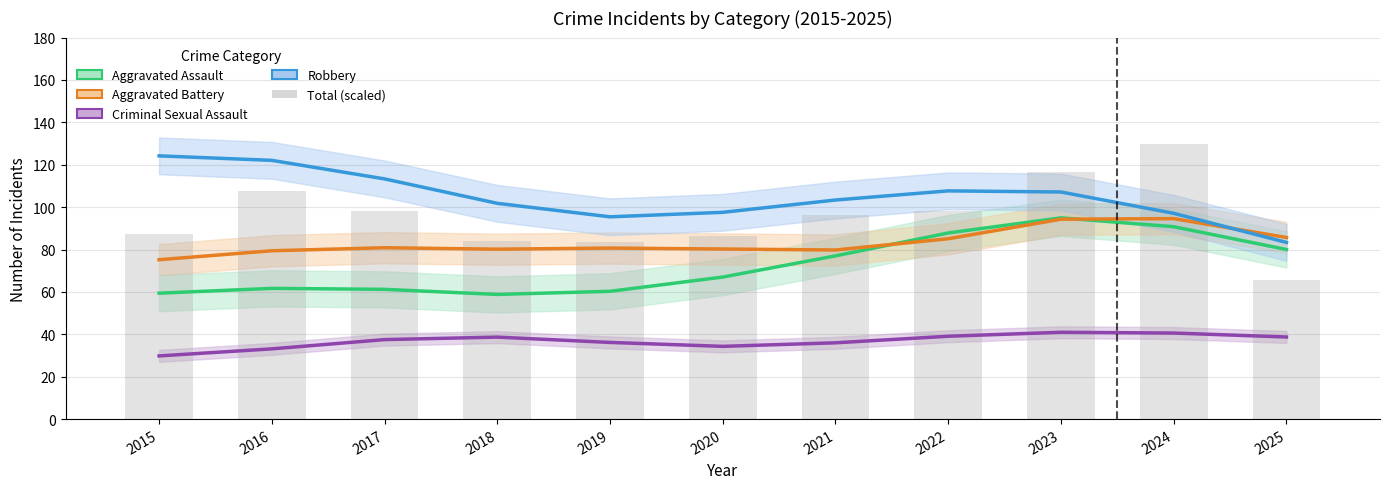

Which series has the largest total across all categories?

Robbery